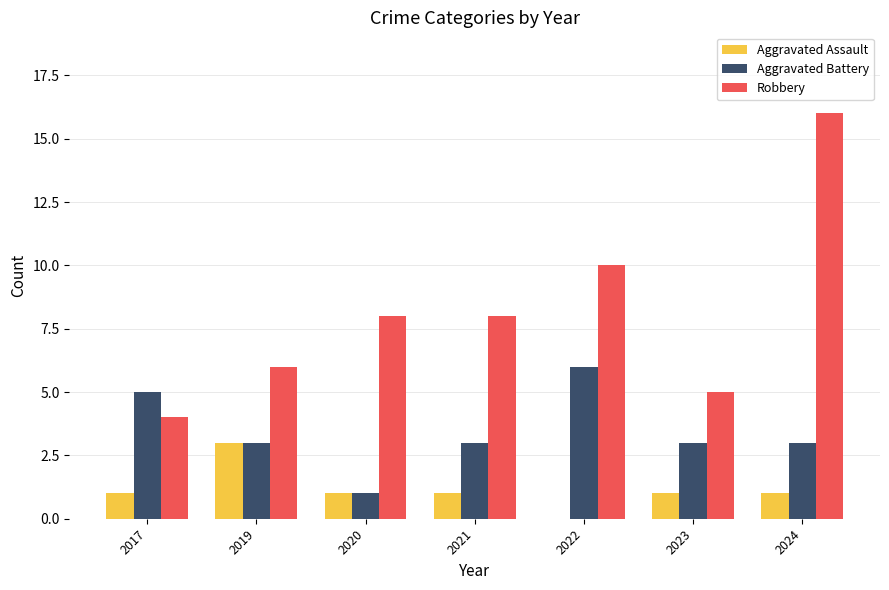

True or false: Robbery has a value of 8 at 2021.

True